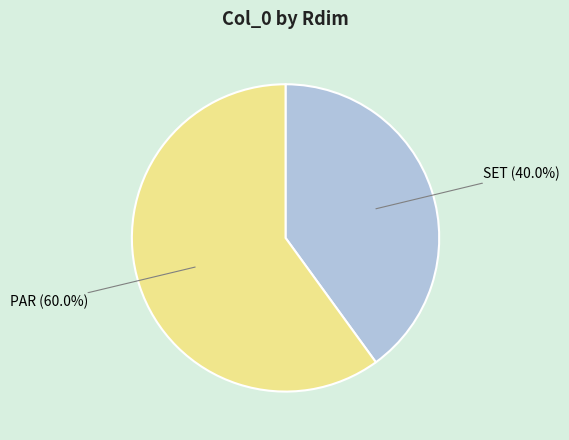

How many segments does this pie chart have?

2